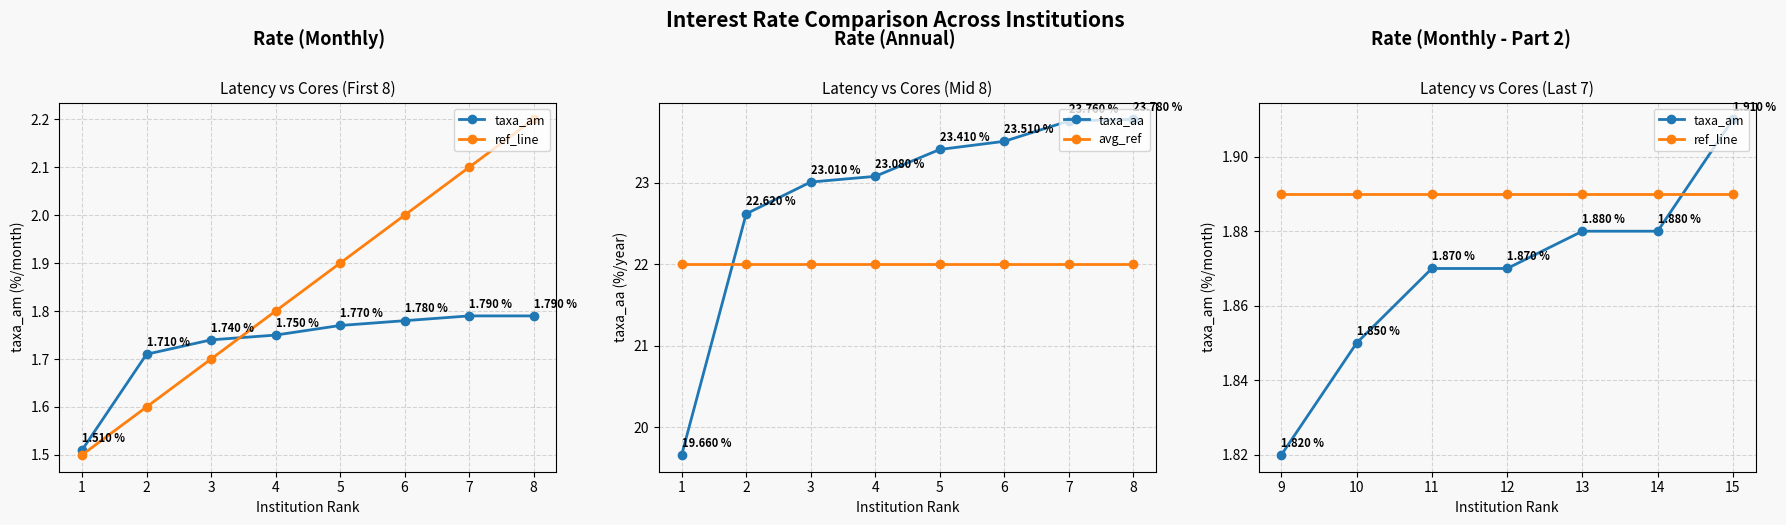

Between which two adjacent categories do taxa_aa and avg_ref first intersect?

1 and 2